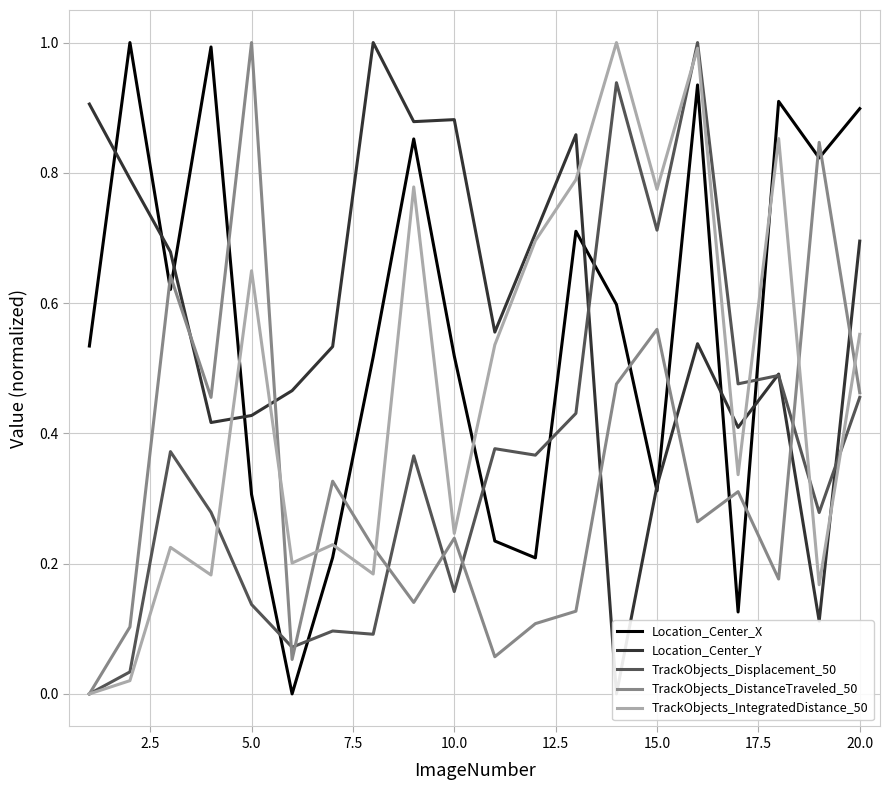

How many values in TrackObjects_IntegratedDistance_50 are above zero?

19